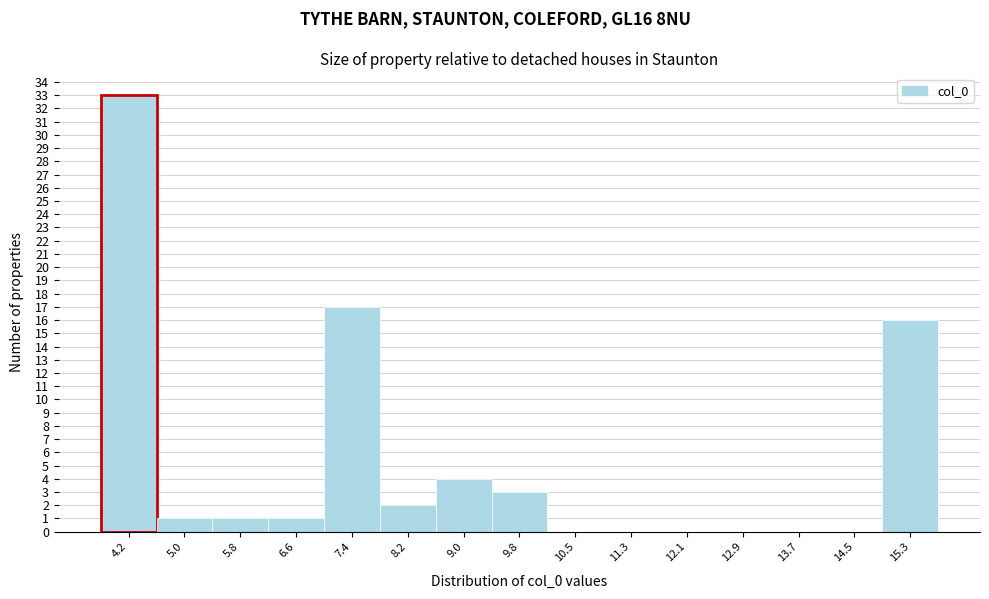

What is the height of the bar covering 9.4 to 10.1 on the x-axis? Neither the bar edges nor the heights are printed on the chart, so give them approximately, as read against the axes.

3